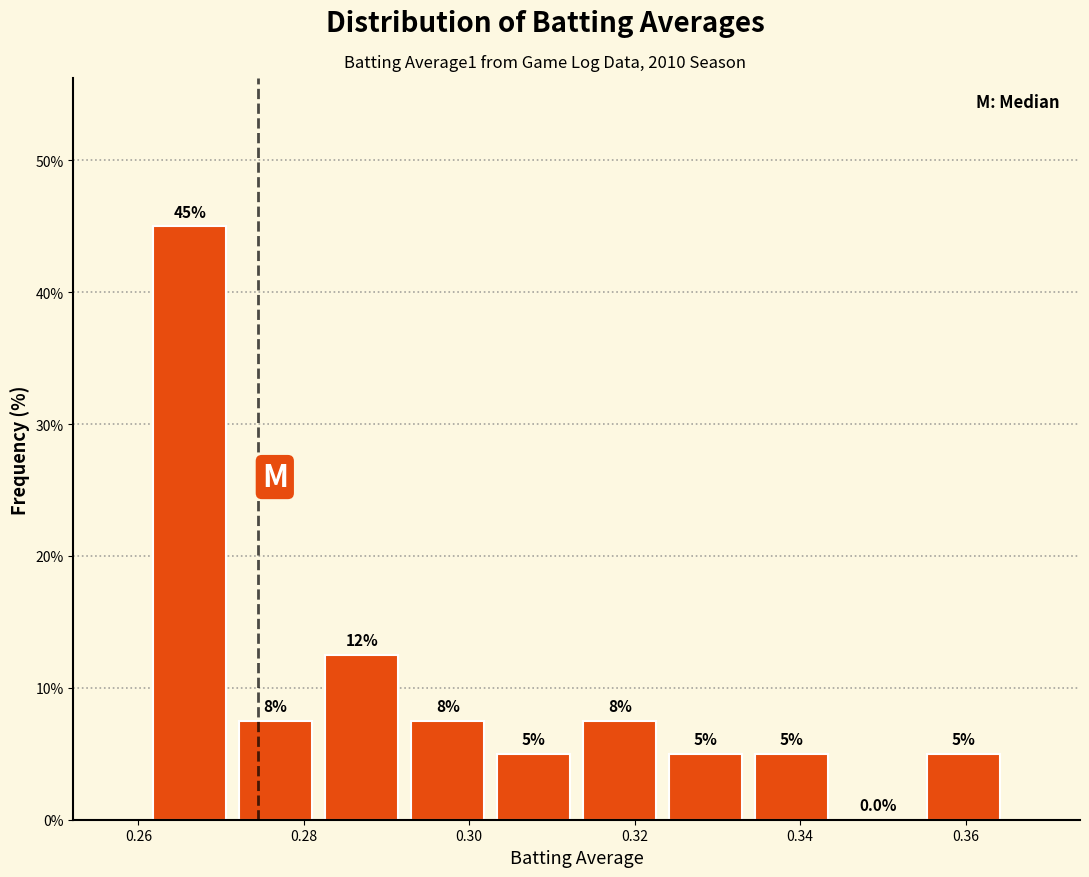

Over which range of the x-axis is the bar tallest?

0.262 to 0.272